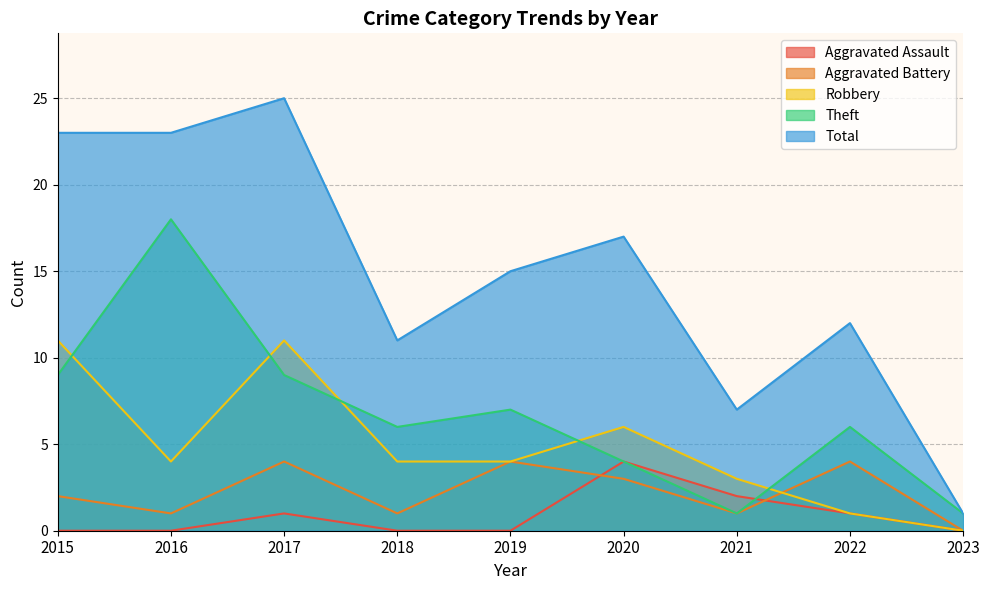

What is the total value across all series at 2023?

2